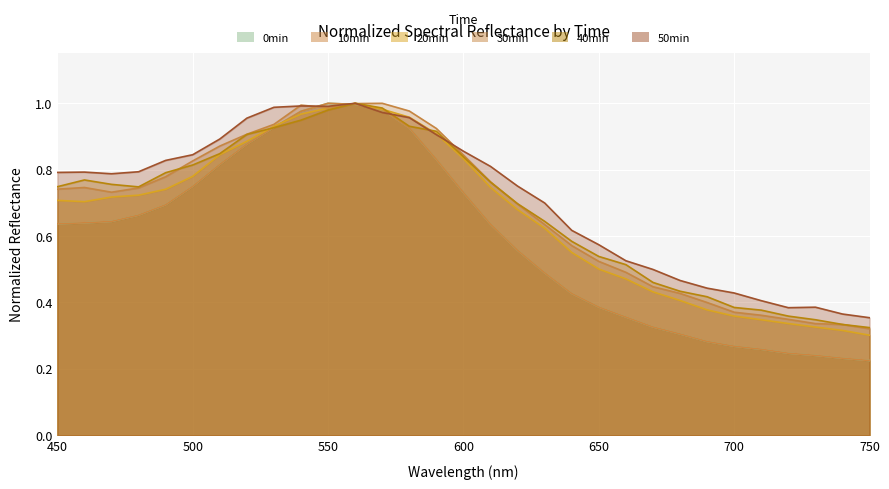

Where is the first local maximum for 30min?

460